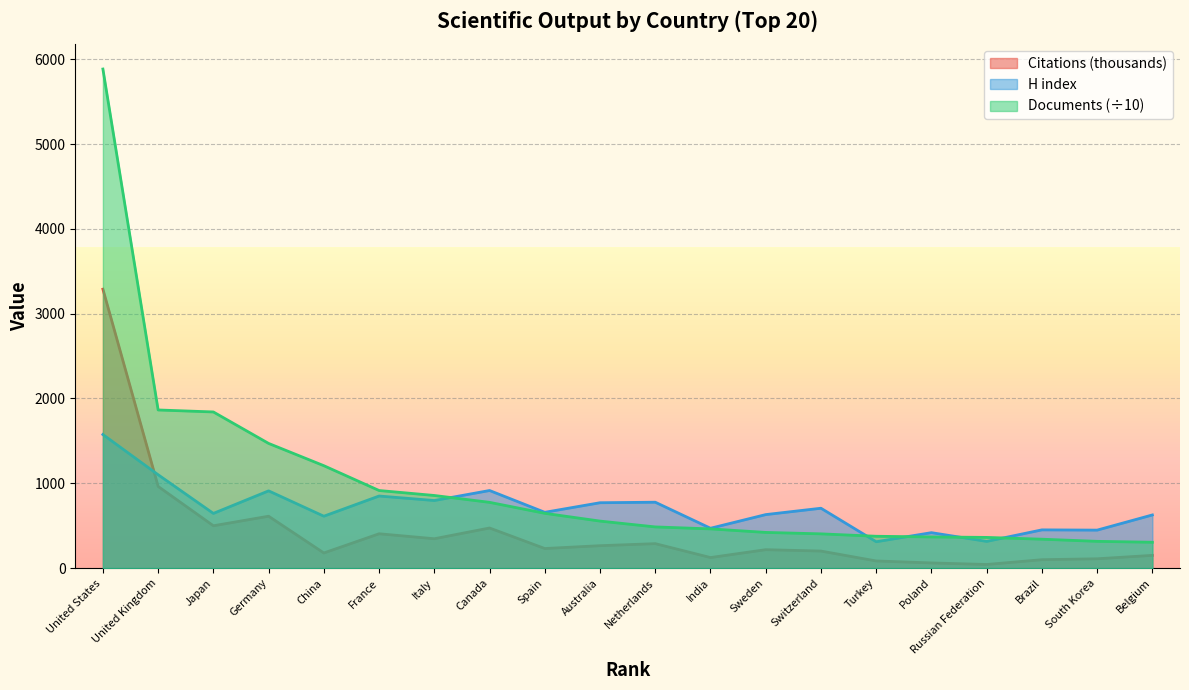

What is the value of the Citations point at the 4th from the left?

611.9